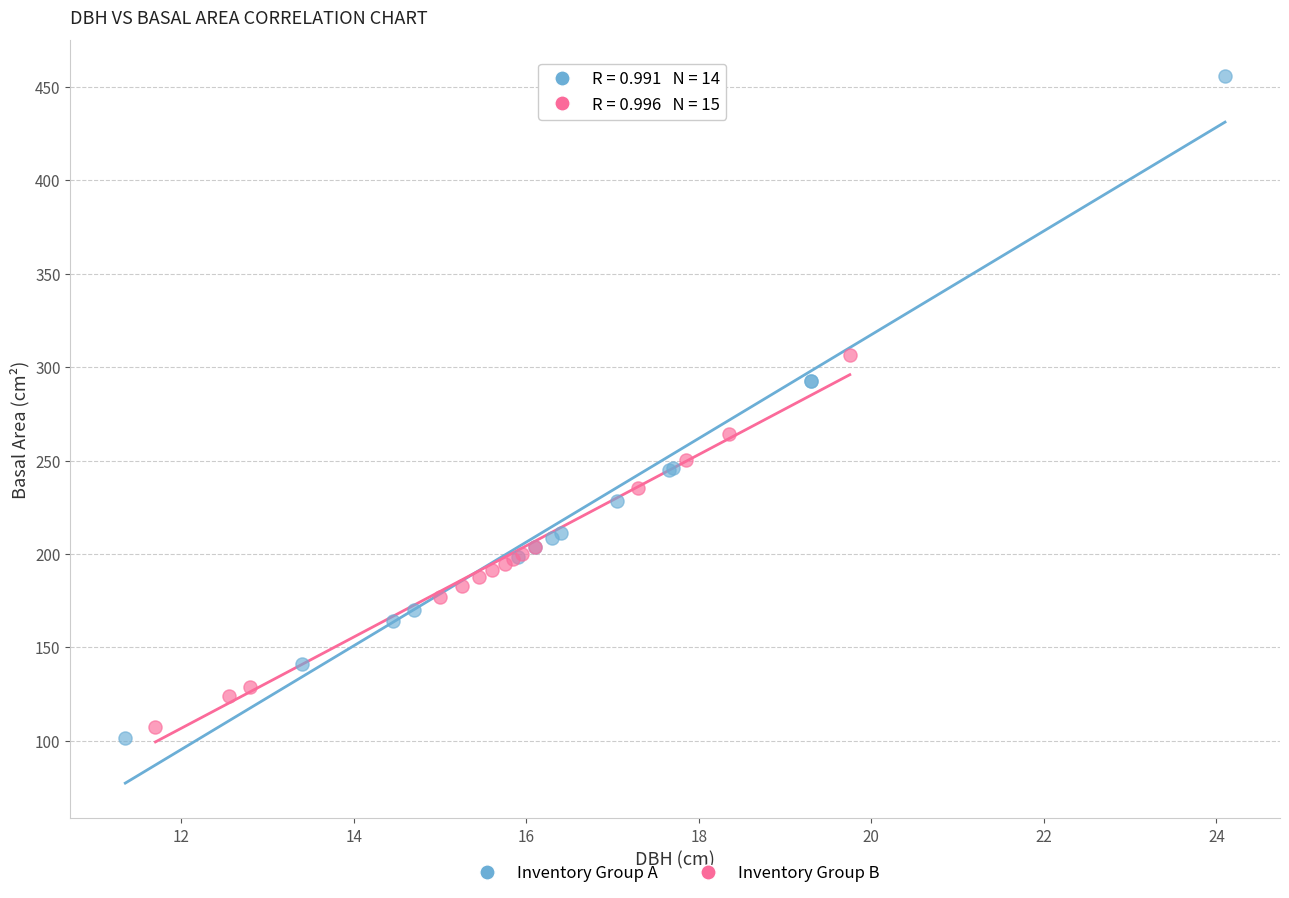

Which series reaches the maximum Y coordinate?

Inventory Group A